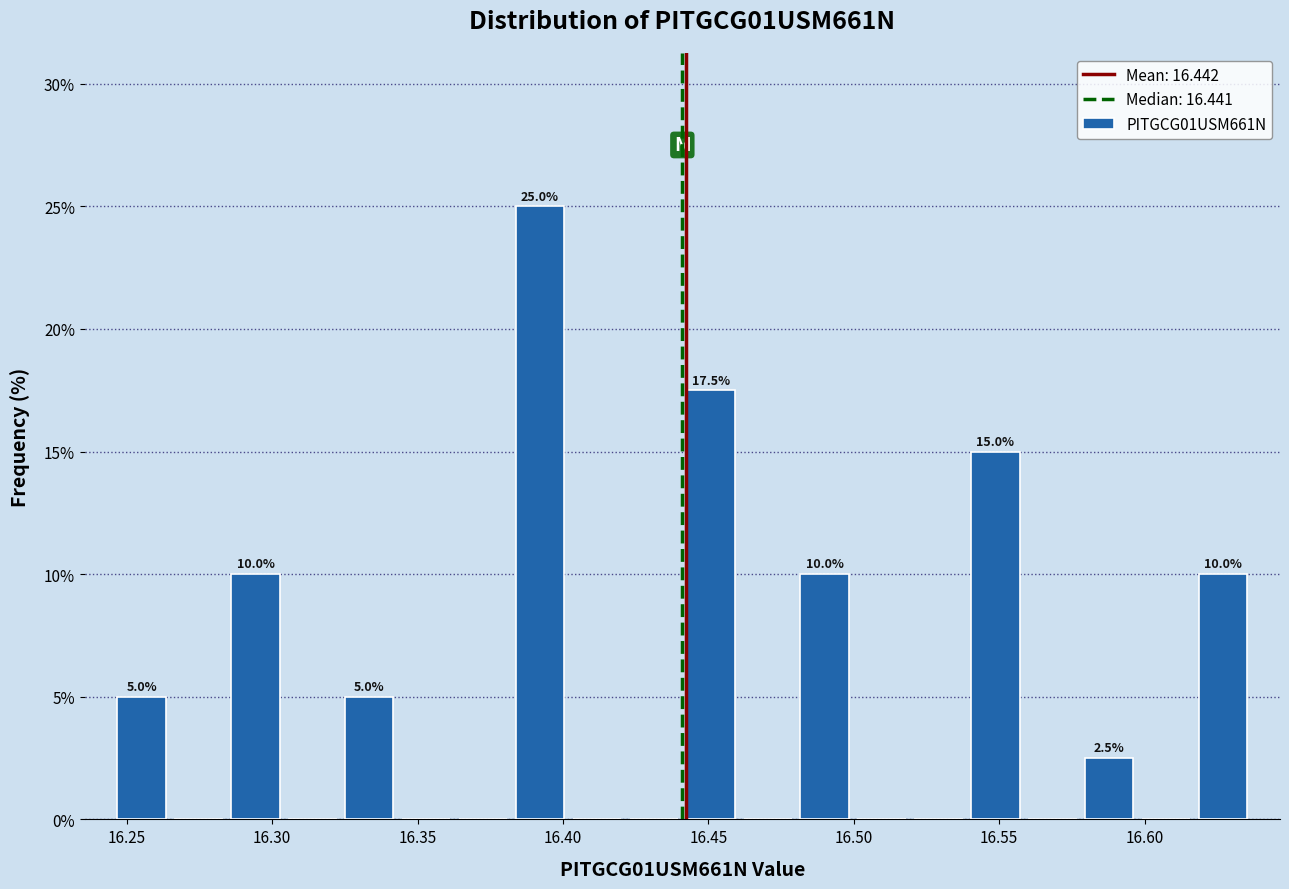

Read against the x-axis, roughly where is the centre of the tallest bar?

16.390